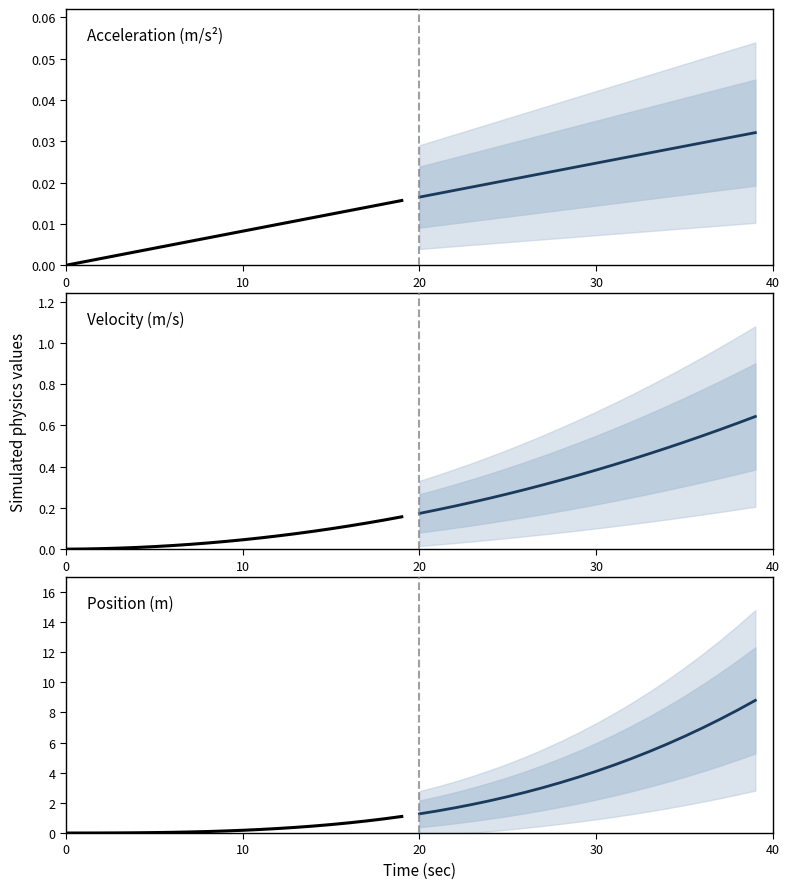

What is the value of the Projection point at the 15th from the left?

5.9